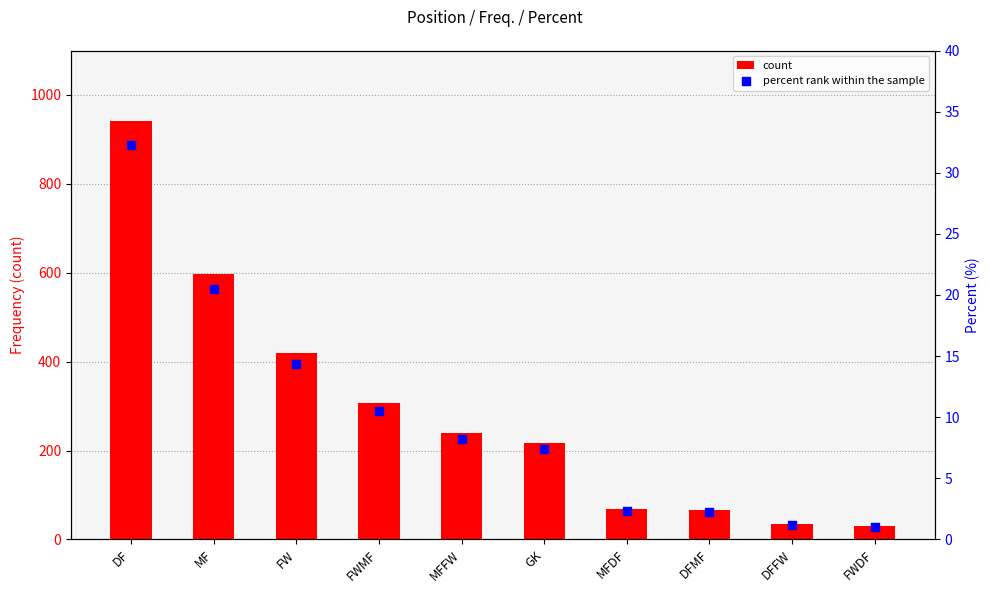

What is the total value across all series at FWDF?

31.0